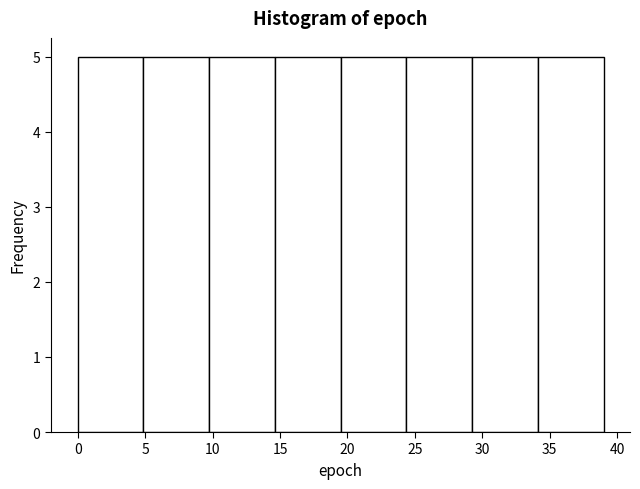

Reading left to right, list every bar in this chart as the range it spans on the x-axis followed by its height. Neither the bar edges nor the heights are printed on the chart, so give them approximately, as read against the axes.

0.0 to 5.0: 5
5.0 to 10.0: 5
10.0 to 14.5: 5
14.5 to 19.5: 5
19.5 to 24.5: 5
24.5 to 29.5: 5
29.5 to 34.0: 5
34.0 to 39.0: 5